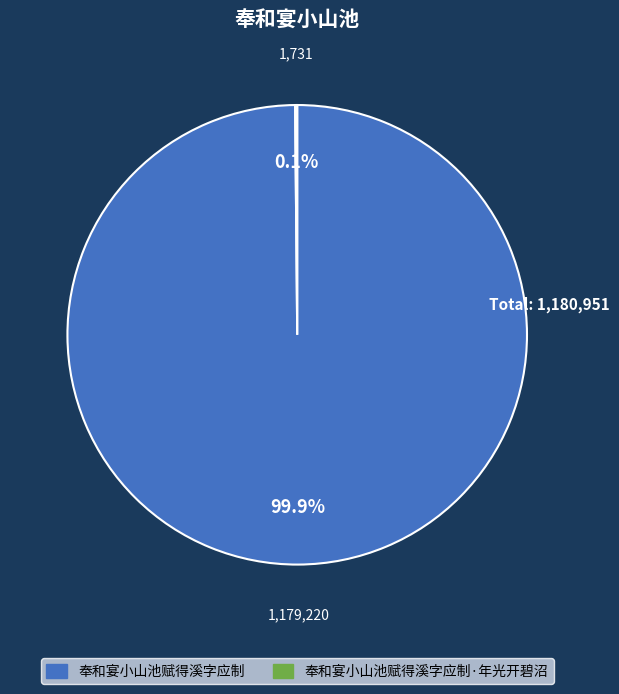

To the nearest percent, what is the difference between the largest and smallest slice percentages?

100%